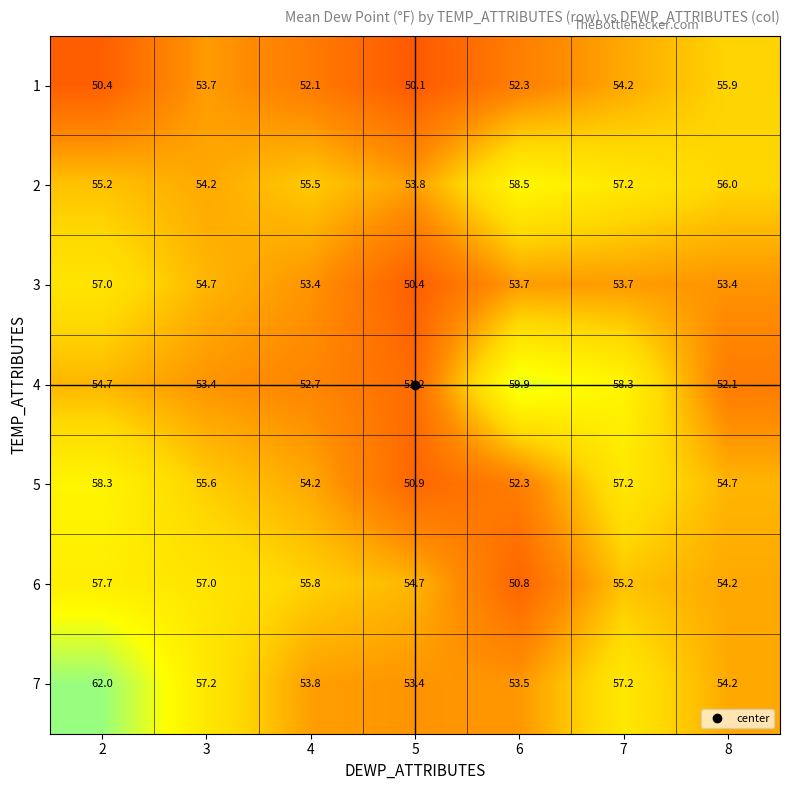

List the series in order of their peak value, lowest first.

1, 3, 6, 5, 2, 4, 7